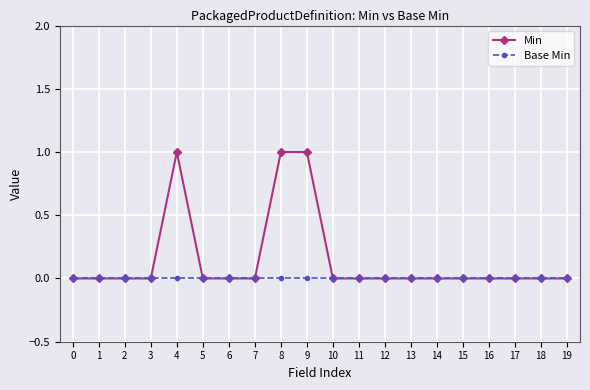

Reading left to right, transcribe all the data shown in this chart.

Min: 0=0	1=0	2=0	3=0	4=1	5=0	6=0	7=0	8=1	9=1	10=0	11=0	12=0	13=0	14=0	15=0	16=0	17=0	18=0	19=0
Base Min: 0=0	1=0	2=0	3=0	4=0	5=0	6=0	7=0	8=0	9=0	10=0	11=0	12=0	13=0	14=0	15=0	16=0	17=0	18=0	19=0